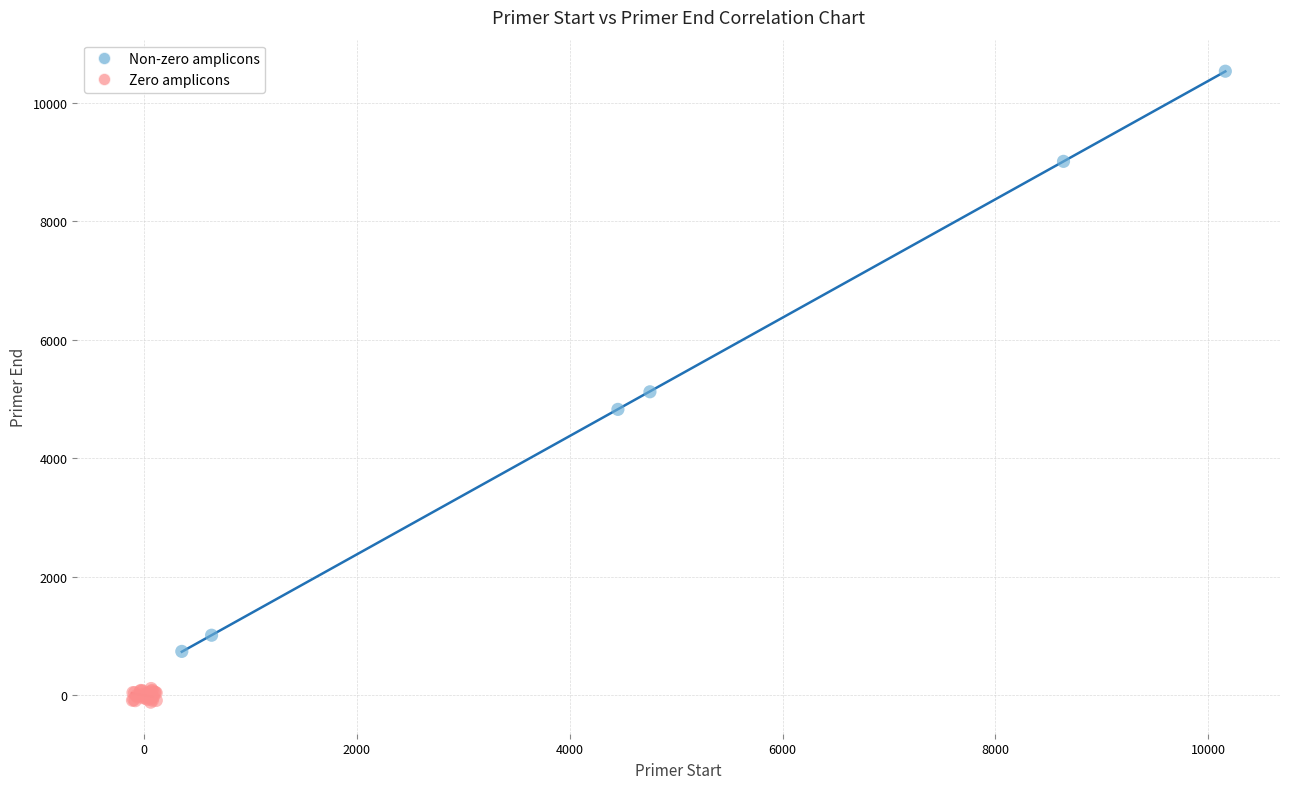

Which series has the largest Y range (max minus min)?

Non-zero amplicons